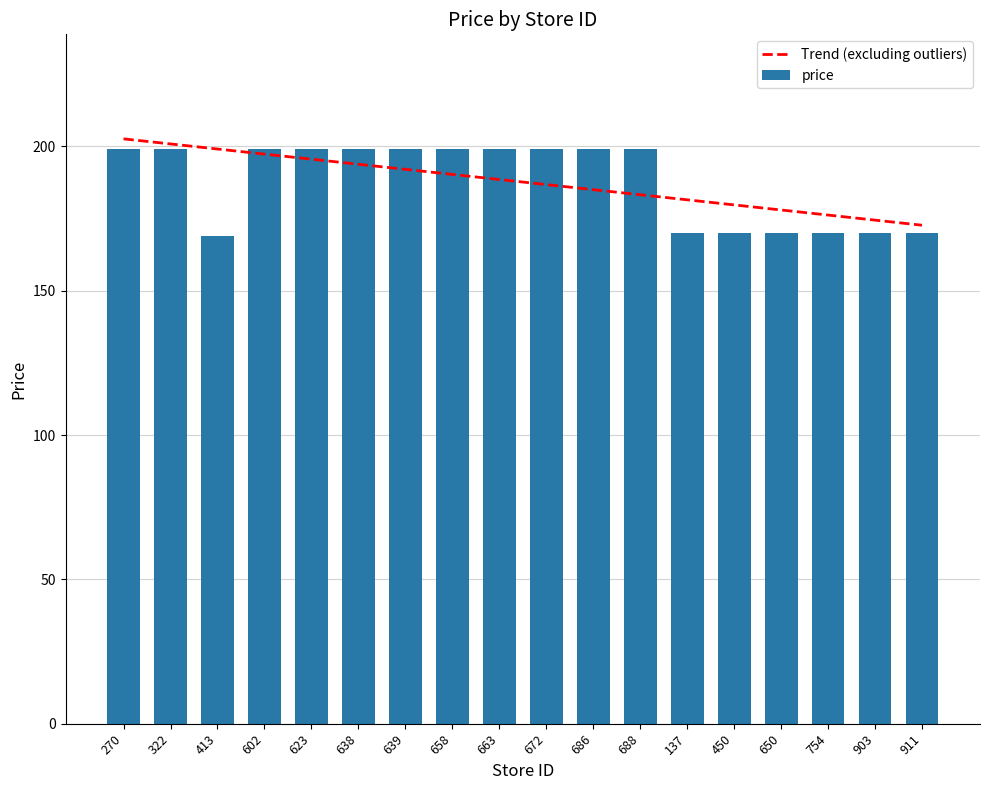

How many values in the price series are below 199?

7